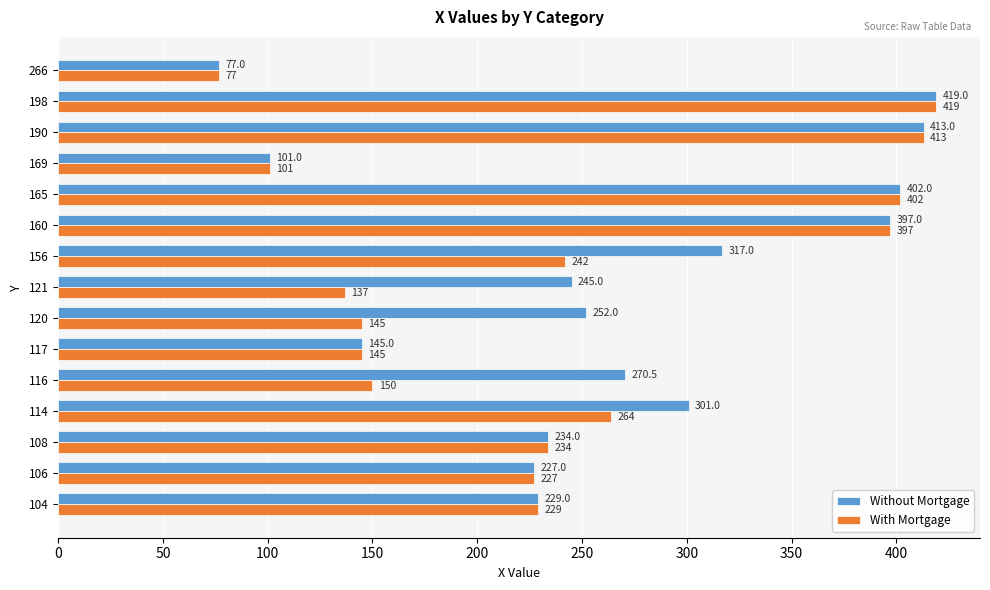

Is it true that Without Mortgage equals 153.1 at 160?

False